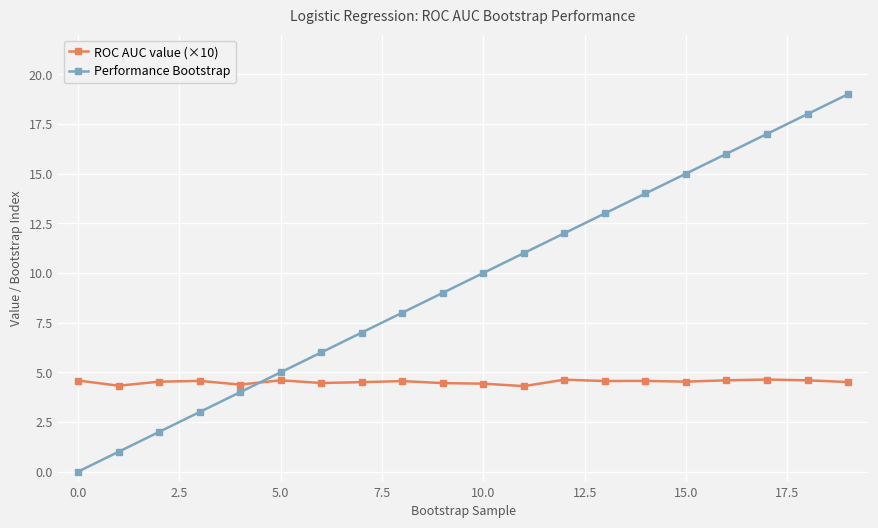

Rank the series by their average value, from highest to lowest.

Performance Bootstrap, ROC AUC value (×10)